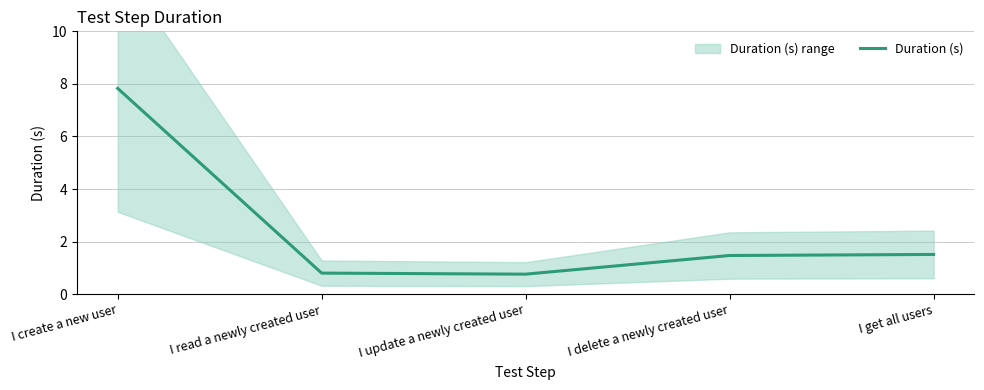

How many lines are shown in the chart?

1